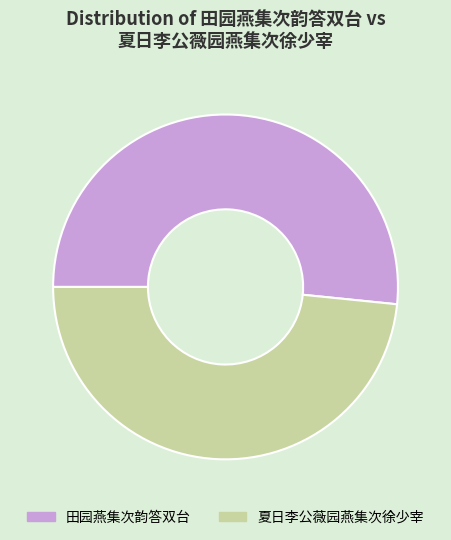

Which category accounts for the majority?

田园燕集次韵答双台